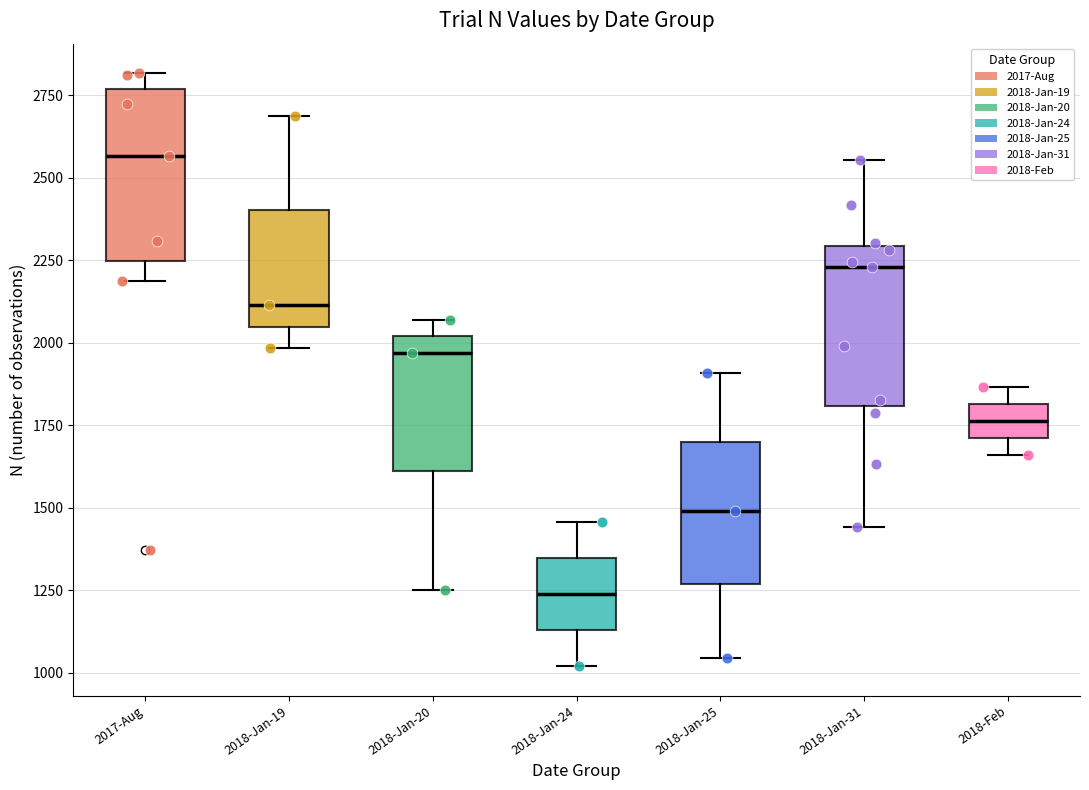

Where is the upper edge of the box for 2018-Jan-31 on the y-axis? The values are not printed on the chart, so give them approximately, as read against the axis.

2300